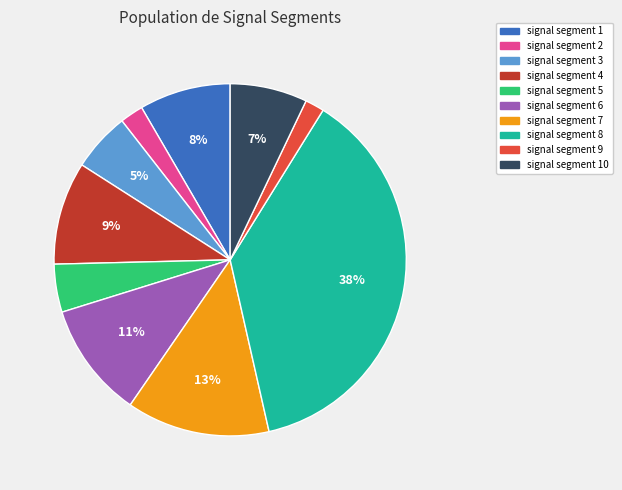

To the nearest percent, what is the combined percentage of signal segment 10 and signal segment 2?

9%